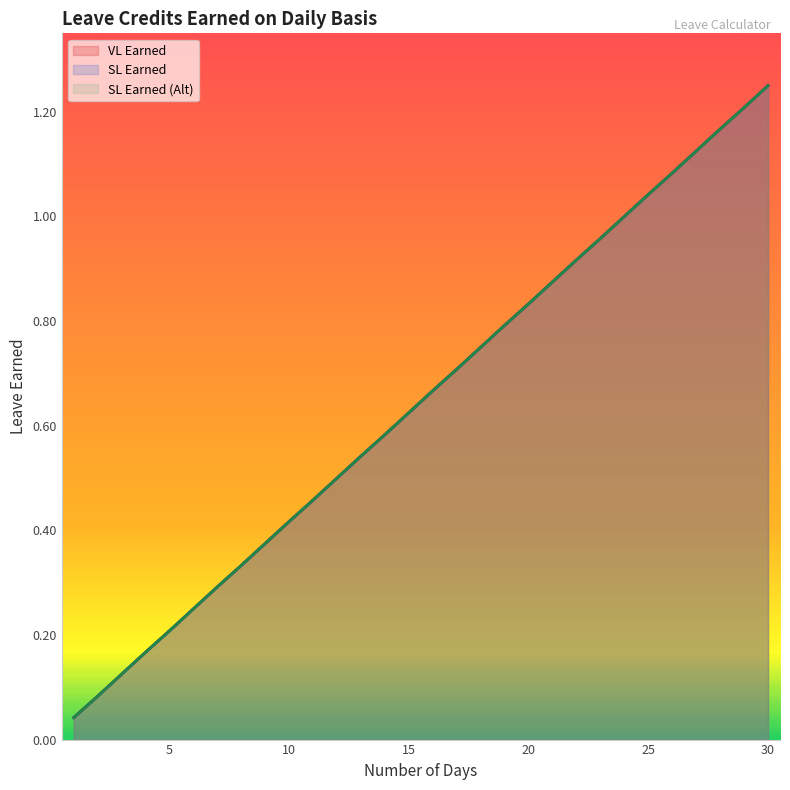

At 30, list the series in order from largest to smallest.

VL Earned, SL Earned, SL Earned (Alt)